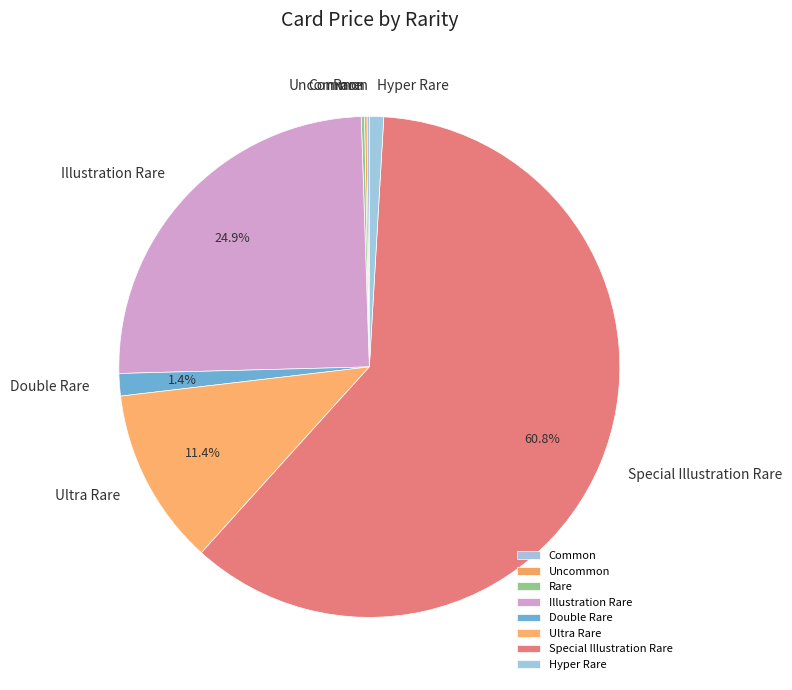

Is there any slice that represents more than half of the pie?

Yes